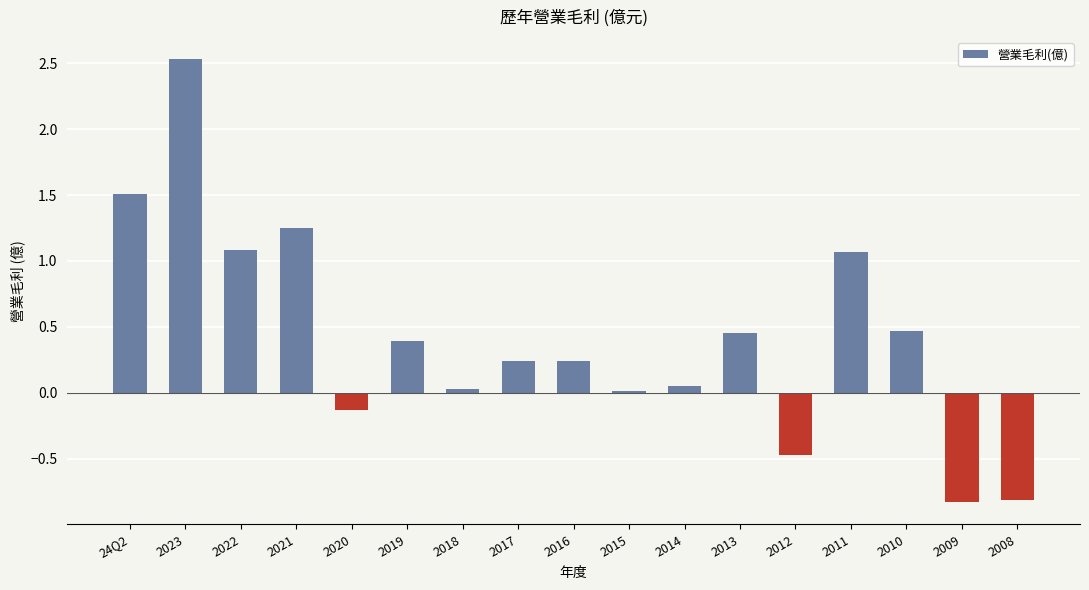

Count the number of data series in this chart.

1